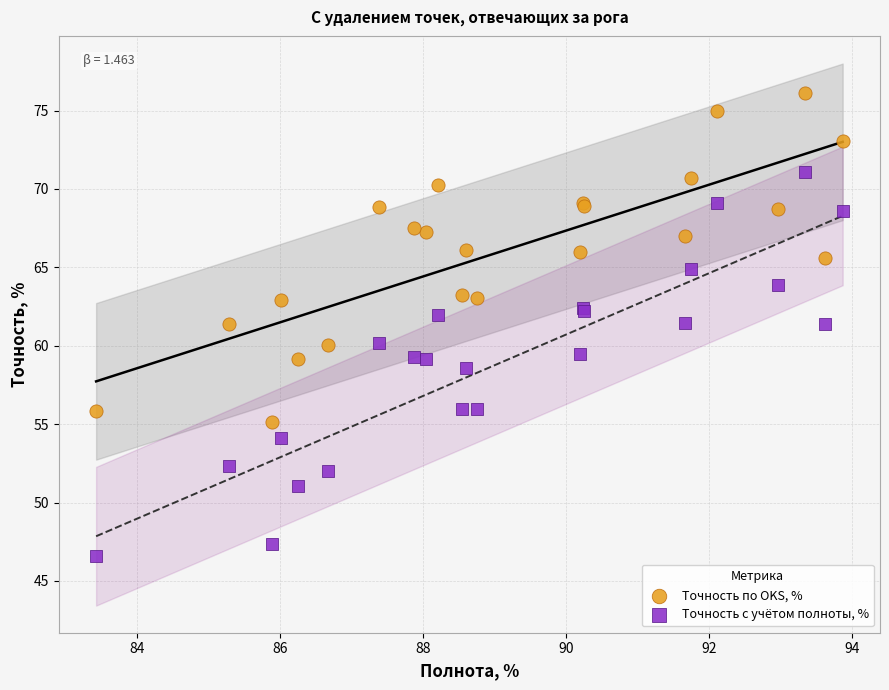

Which series reaches the maximum Y coordinate?

Точность по OKS, %